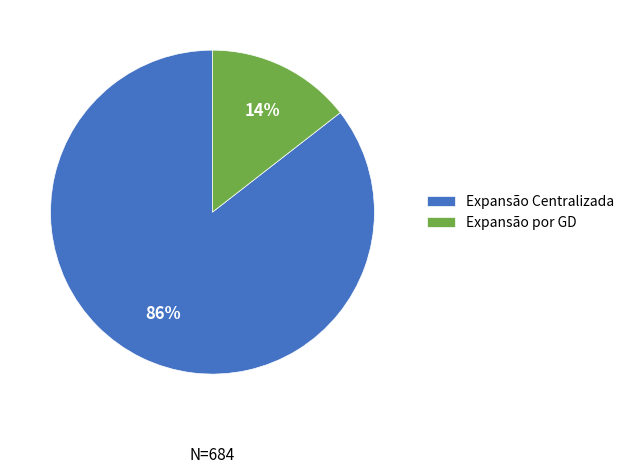

Which has a higher value, Expansão por GD or Expansão Centralizada?

Expansão Centralizada